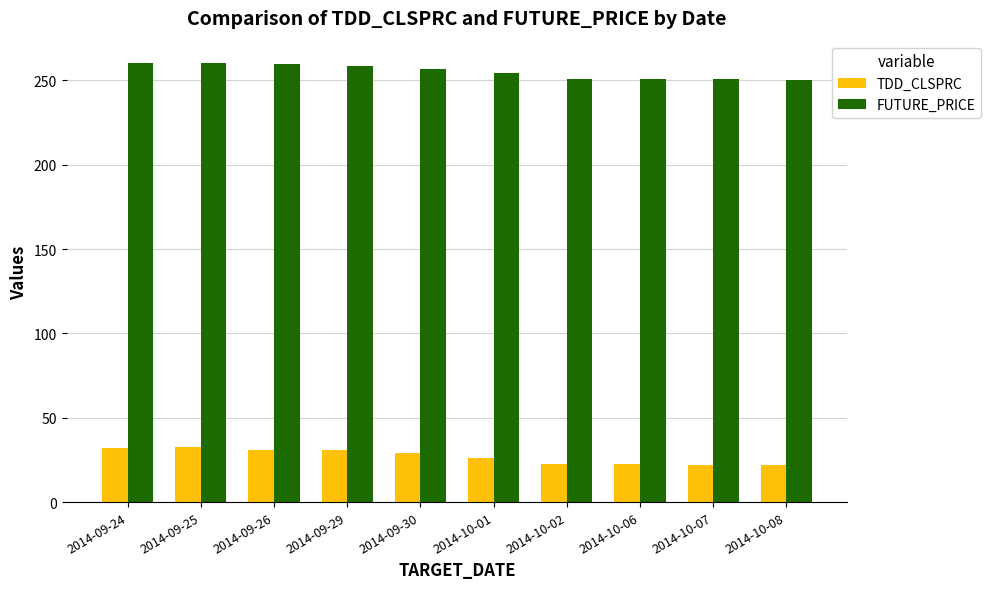

What is the greatest value displayed?

260.5